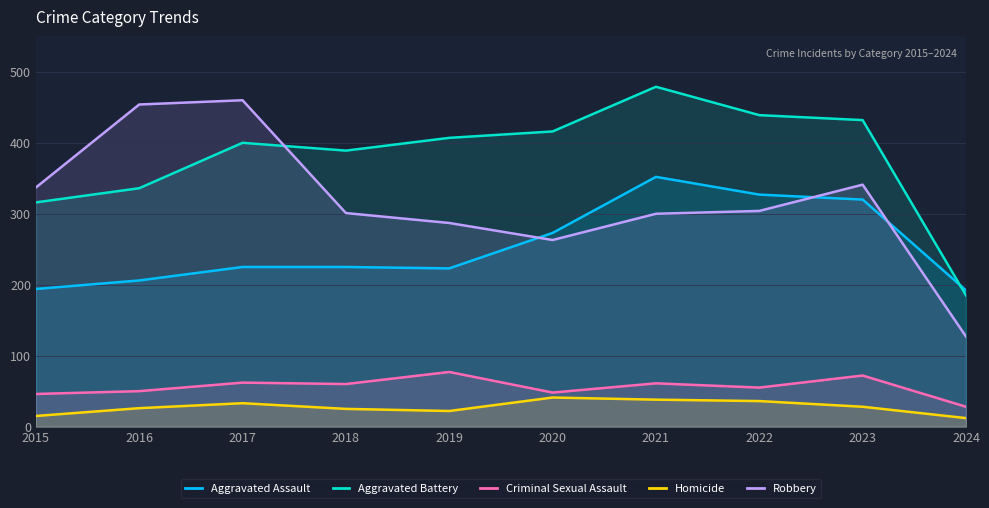

Is the value of Aggravated Battery at 2023 greater than the value of Aggravated Assault at 2019?

Yes